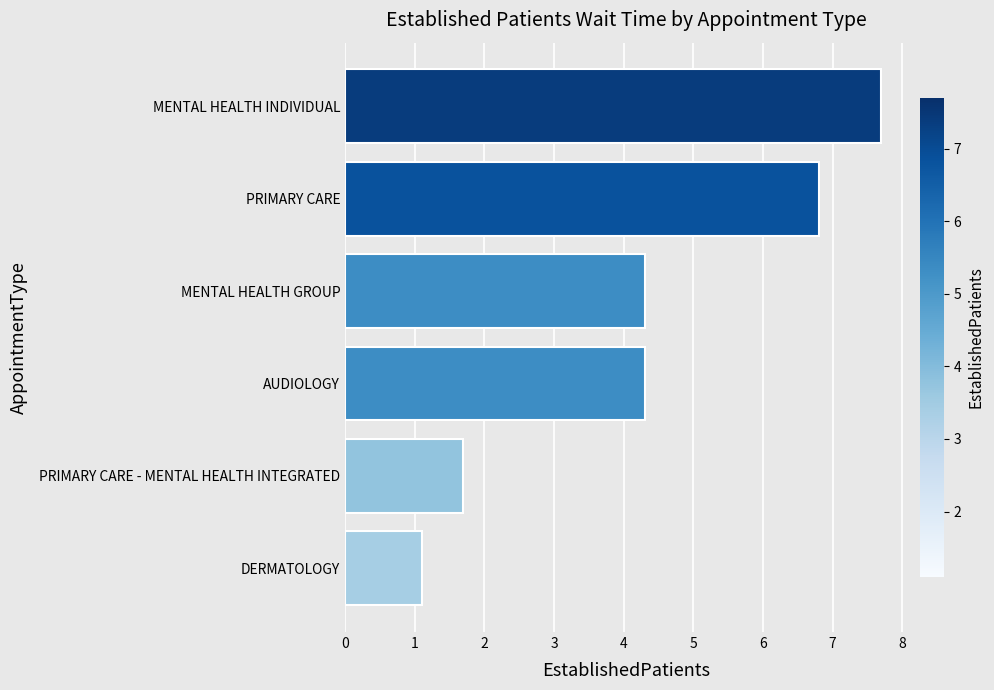

Reading bottom to top, extract all data points from this chart.

1.1	1.7	4.3	4.3	6.8	7.7